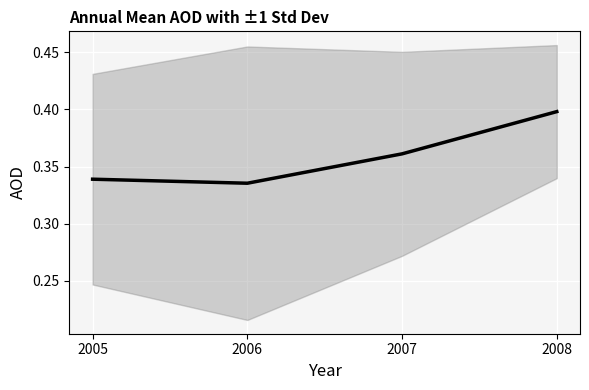

Is it true that the value at 2008 is 0.4?

True